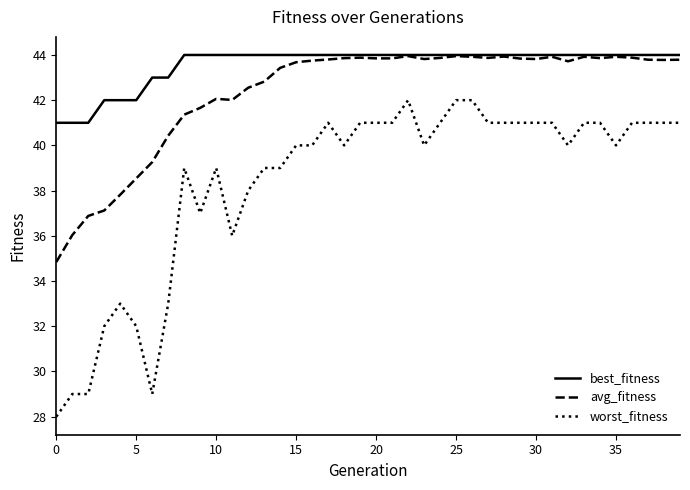

Which series has the largest total across all categories?

best_fitness